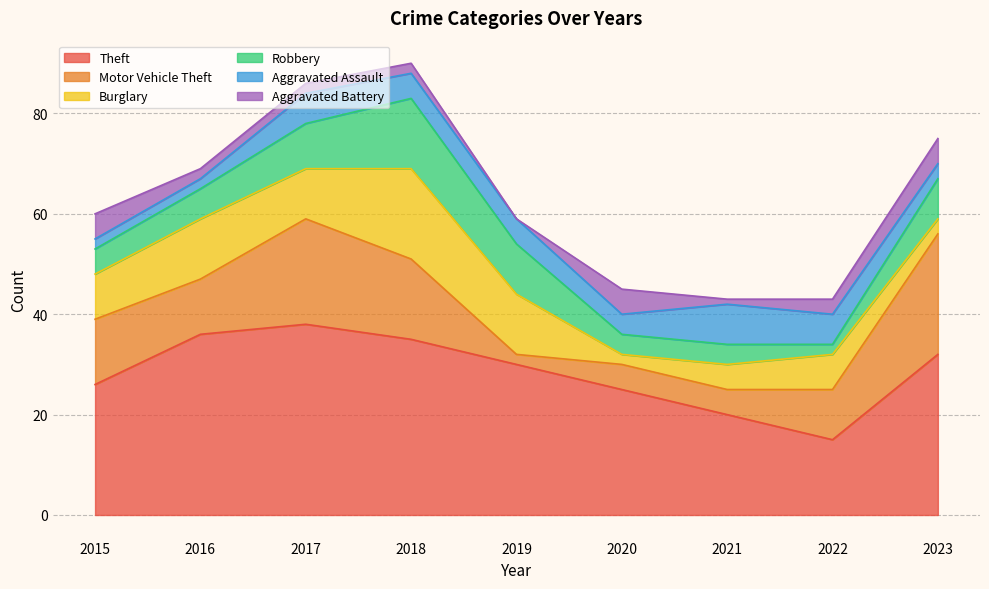

What is the total value across all series at 2019?

59